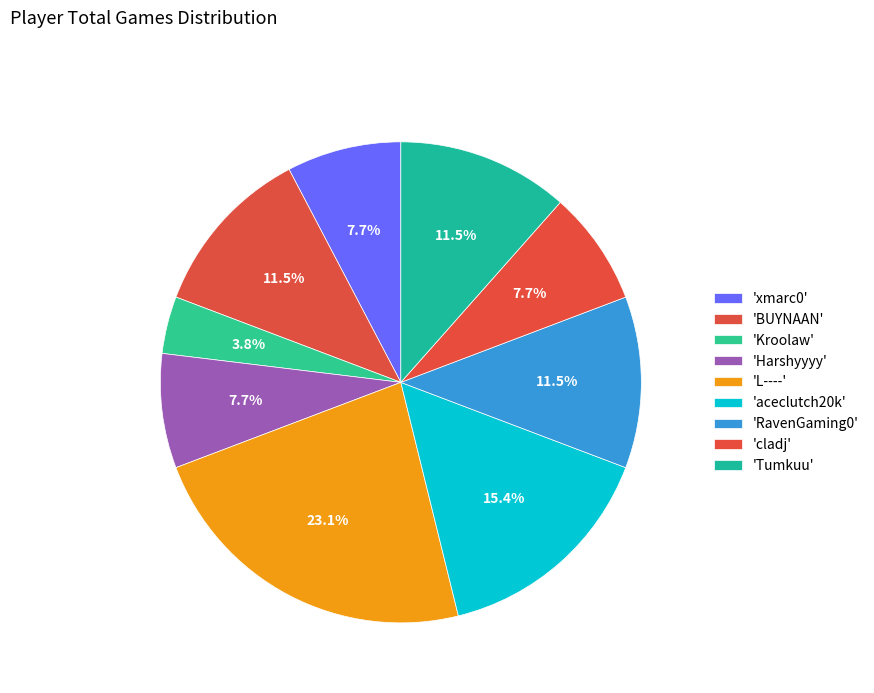

How many slices are in this pie chart?

9